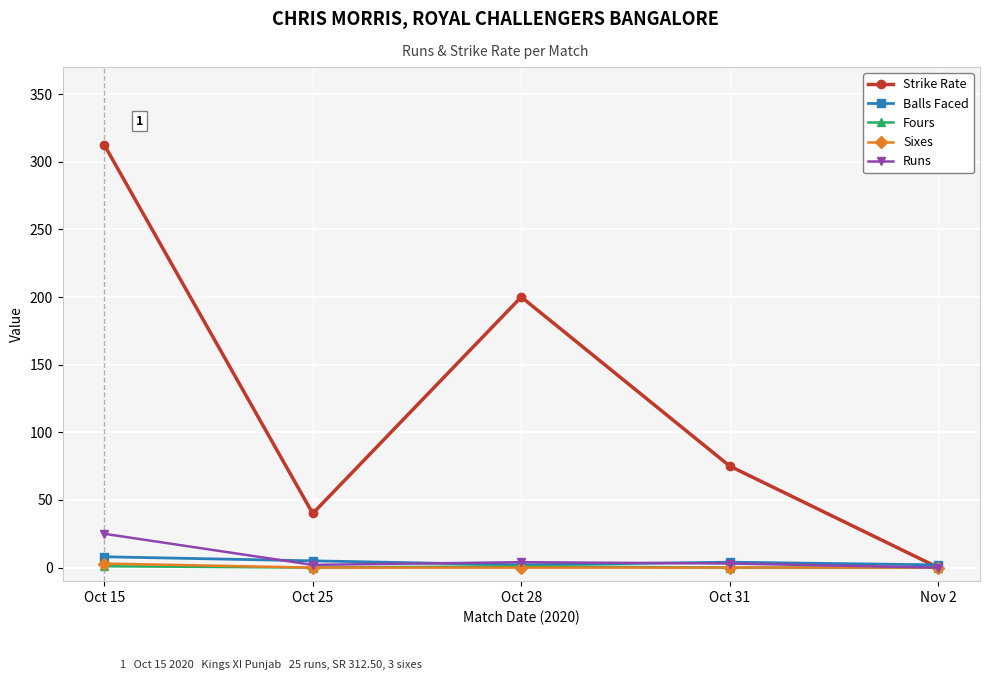

The value of Sixes at Oct 28 is 0.0. True or false?

True